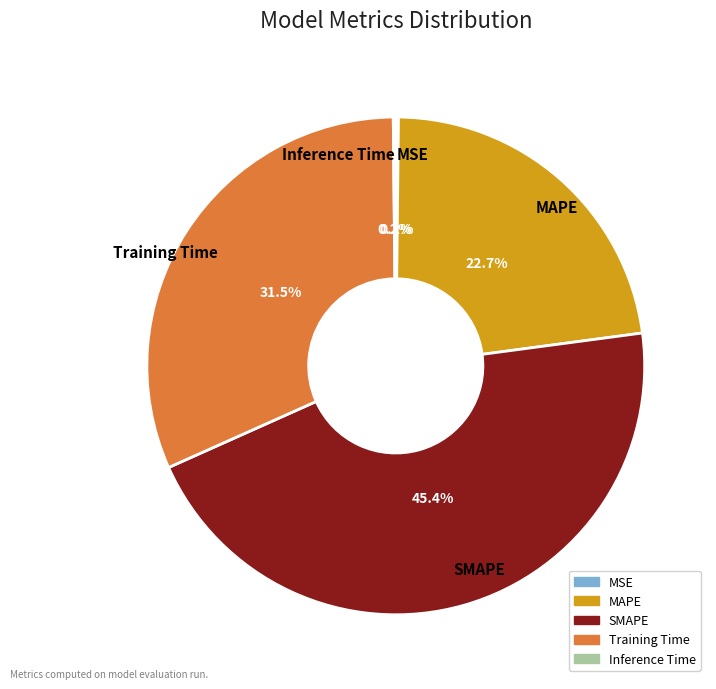

Which category has the biggest portion of the pie?

SMAPE